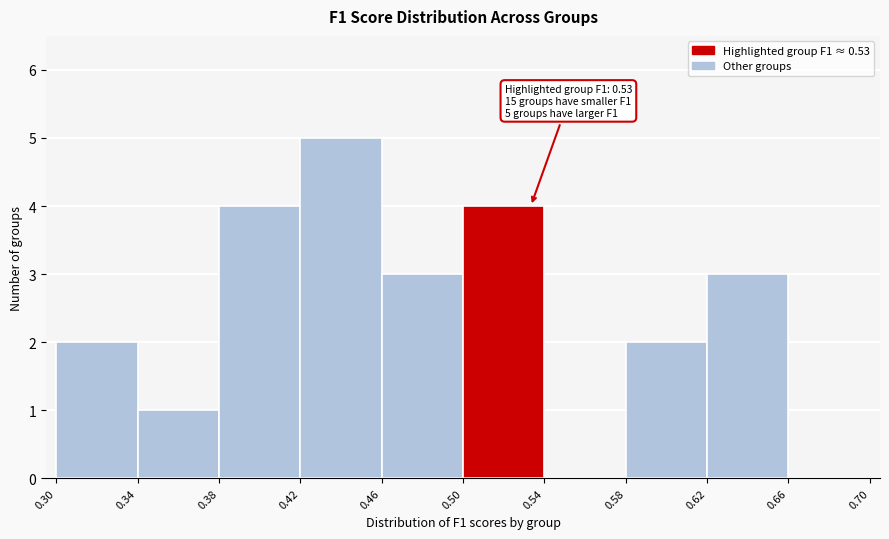

Which range on the x-axis has the tallest bar?

0.42 to 0.46